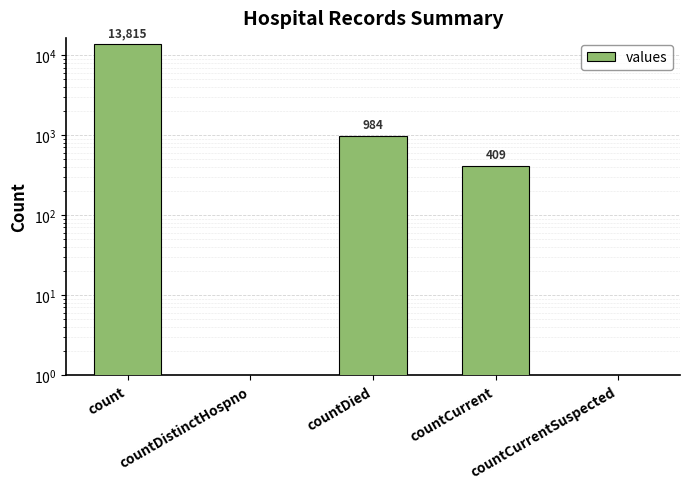

What is the value of the 1st bar from the left?

13815